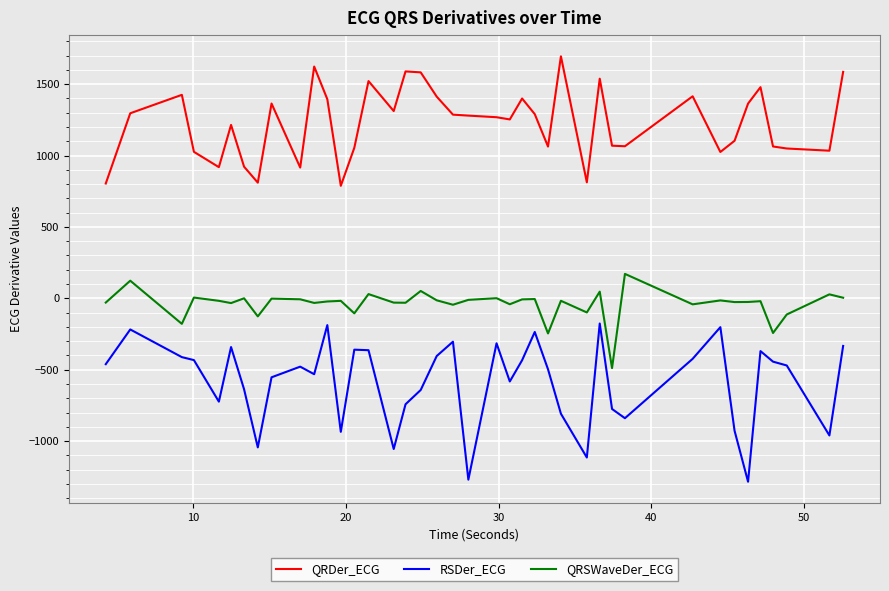

What is the highest value of the RSDer_ECG series?

-176.7